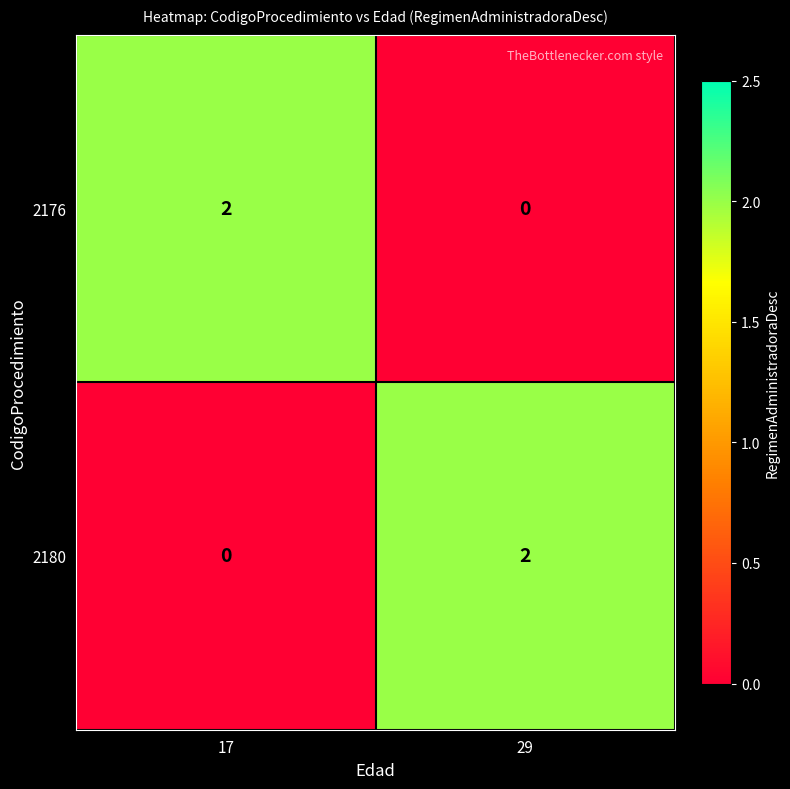

Which category has the highest value in the 2180 series?

29